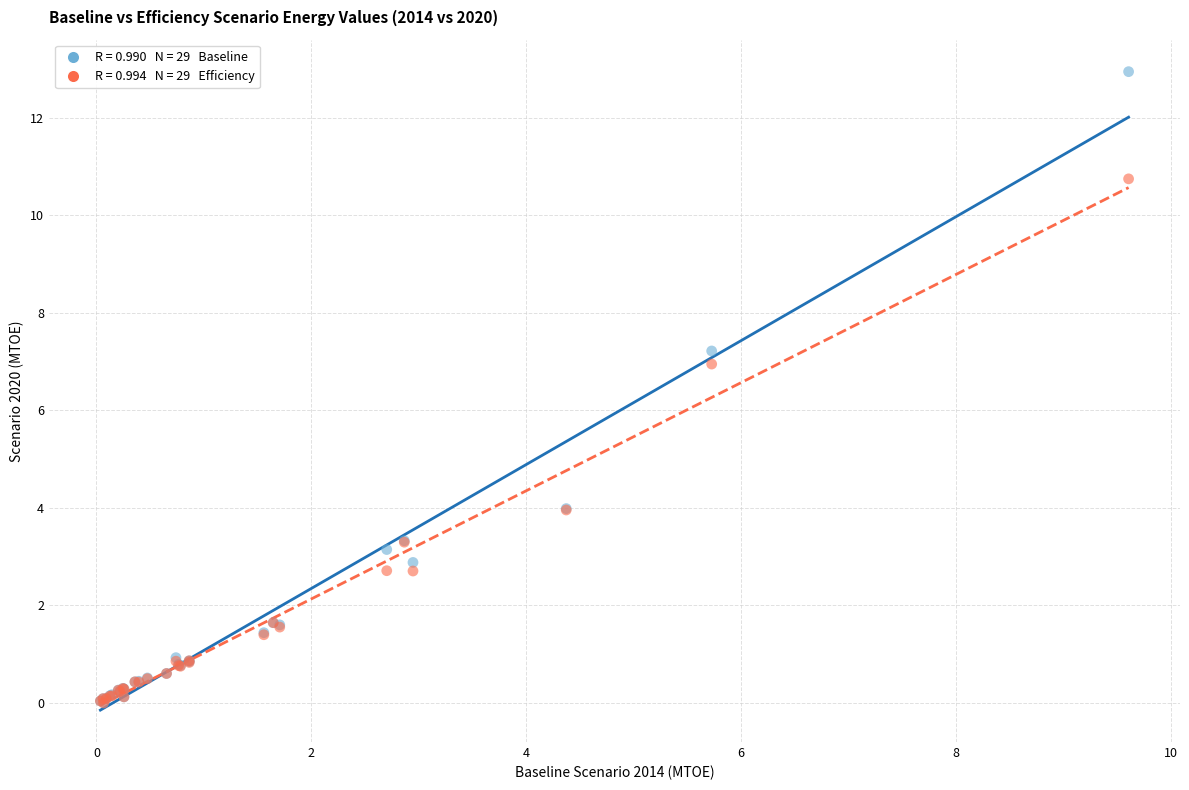

Across all series, what Y value is closest to 6?

7.0